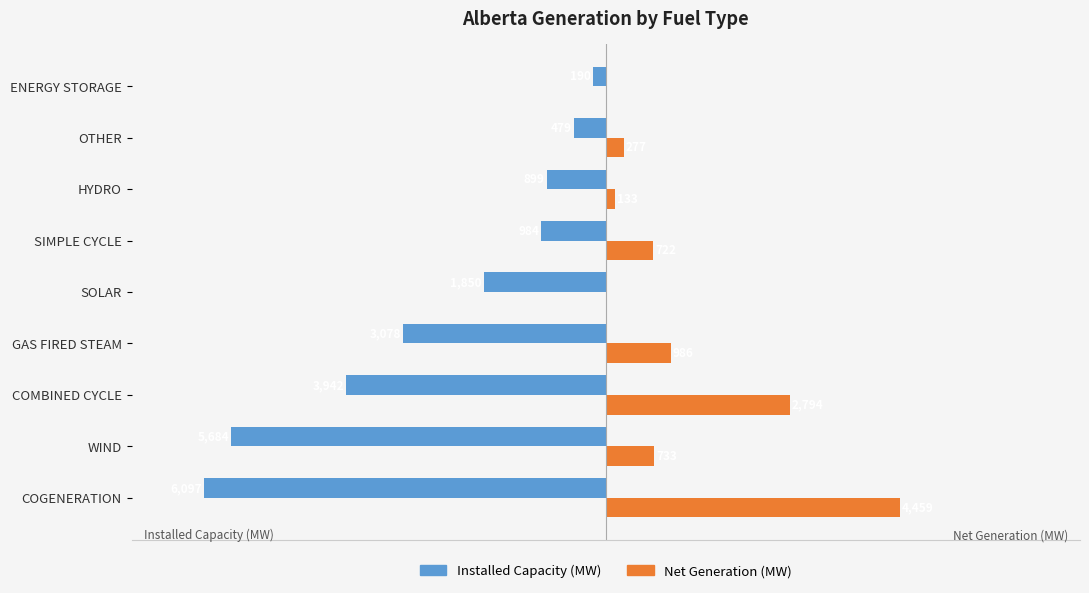

Which series has the widest spread of values?

Installed Capacity (MW)